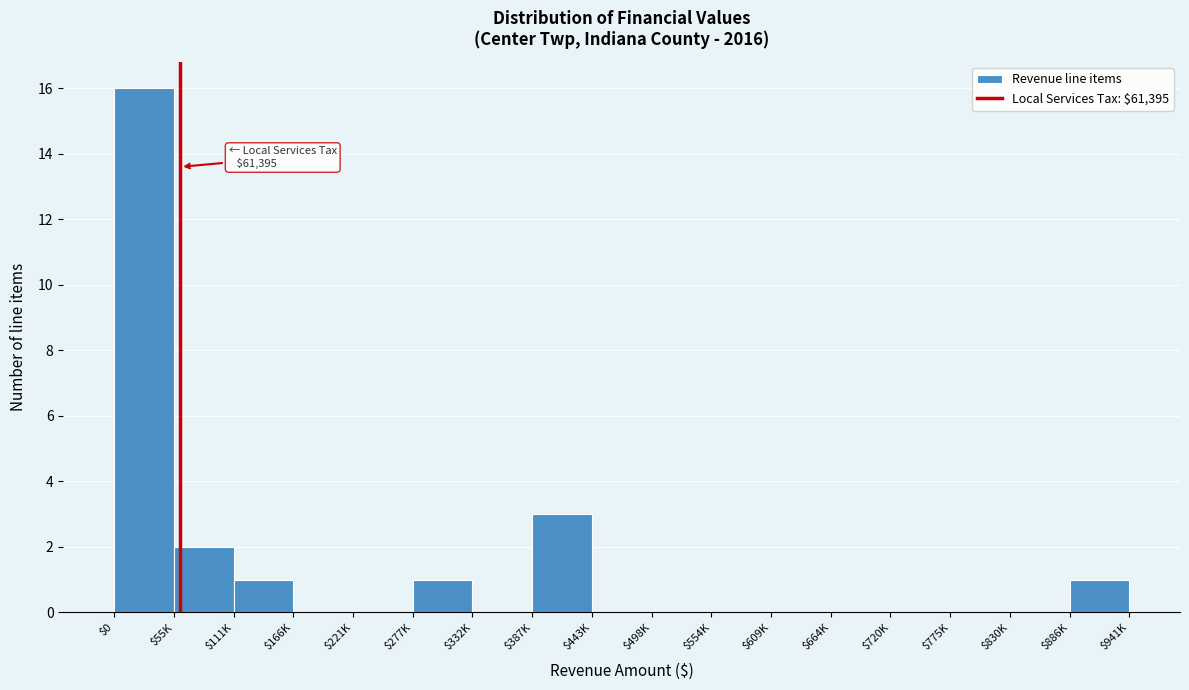

What is the sum of all values?

24